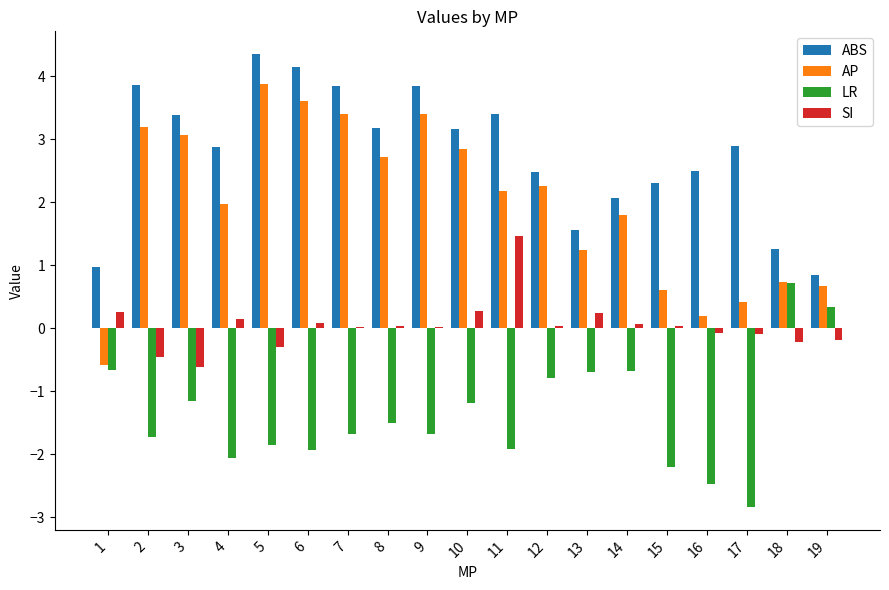

At which category does the chart reach its peak across all series?

5